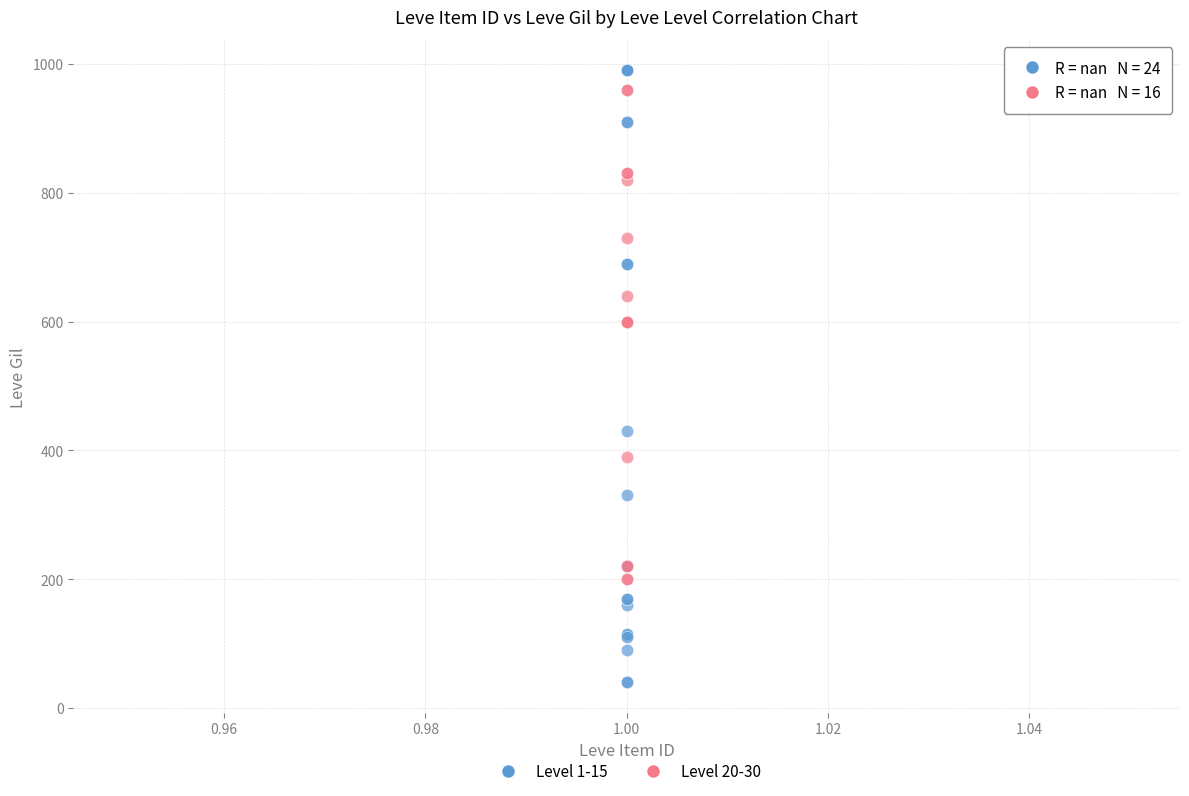

Which series contains the lowest Y value?

Level 1-15